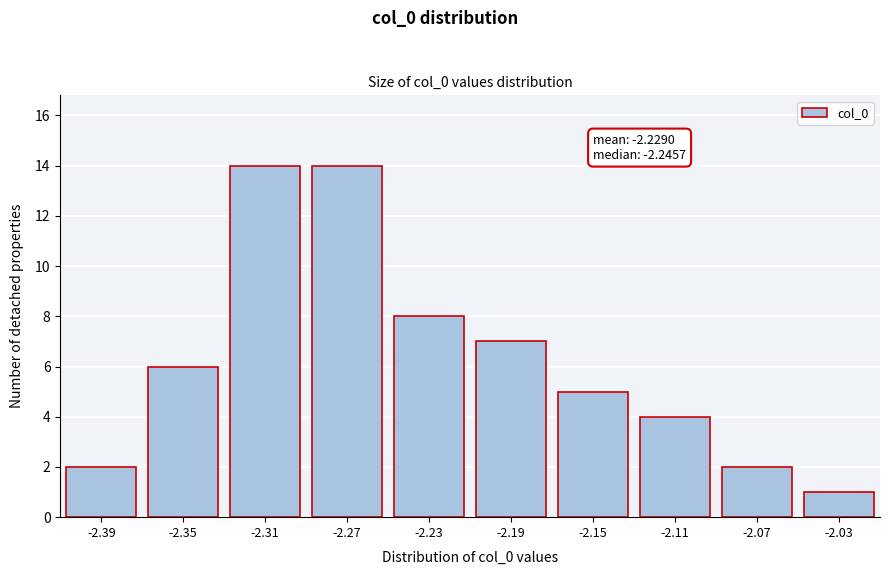

Reading left to right, what are all the values shown in this chart?

-2.39=2	-2.35=6	-2.31=14	-2.27=14	-2.23=8	-2.19=7	-2.15=5	-2.11=4	-2.07=2	-2.03=1